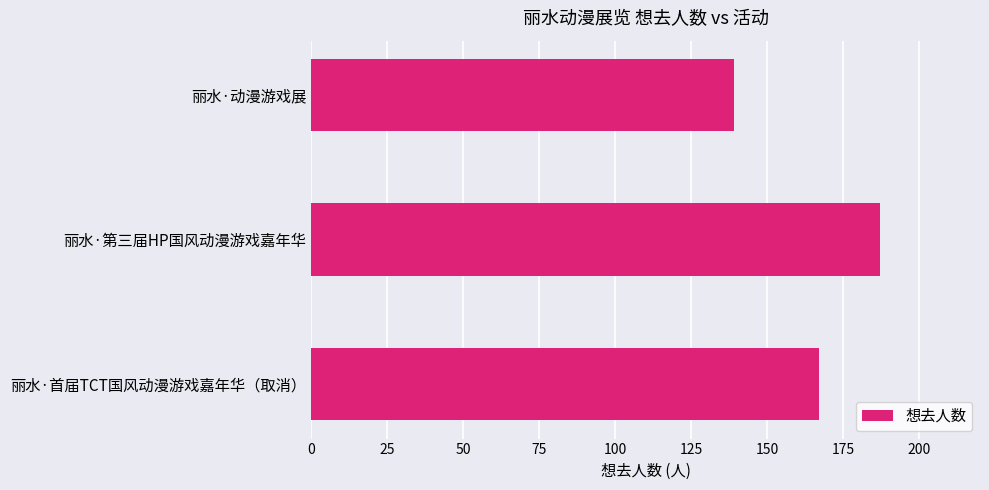

What is the sum of all values?

493